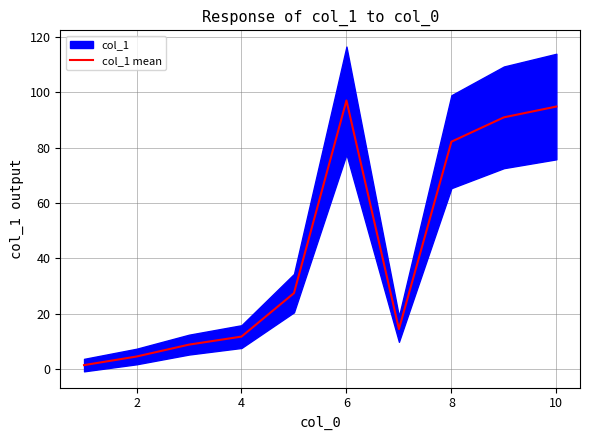

How many lines are shown in the chart?

1